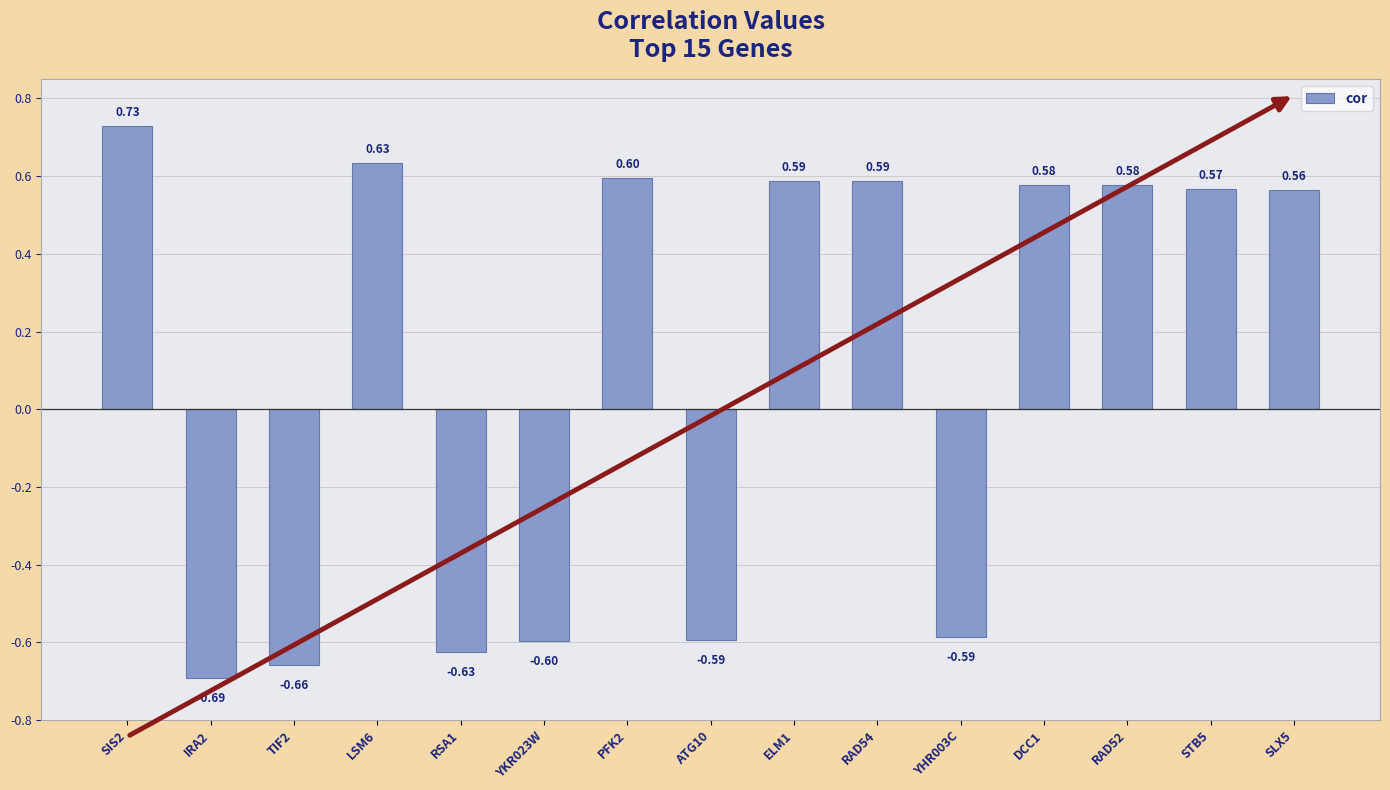

Count the values in the range 0 to 1.

9